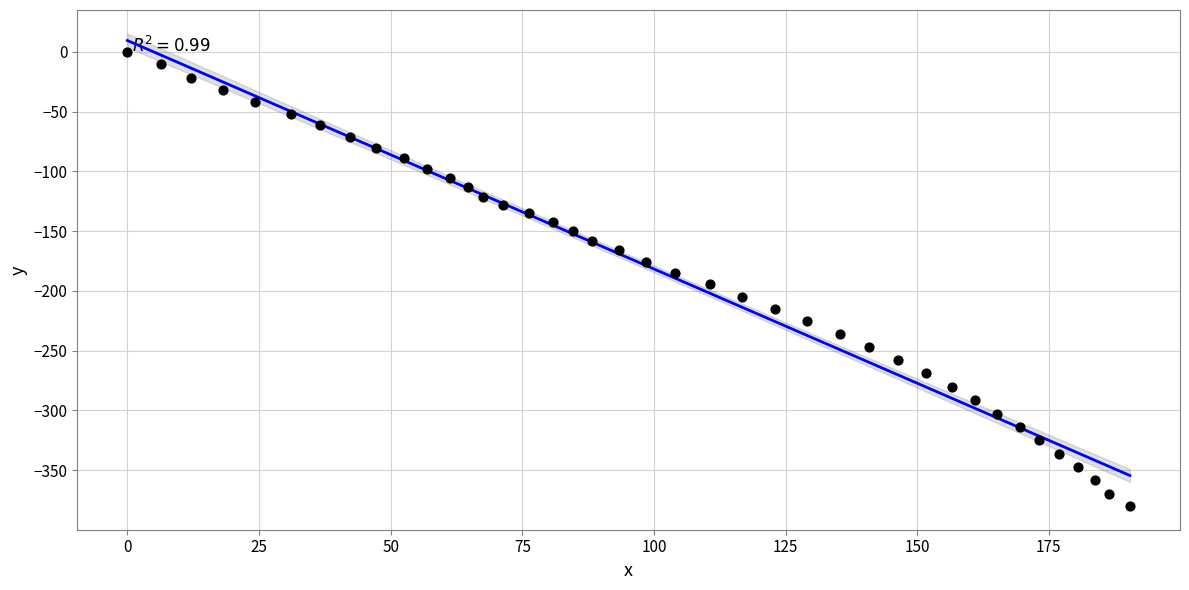

What is the range of Y values (max minus min)?

380.2